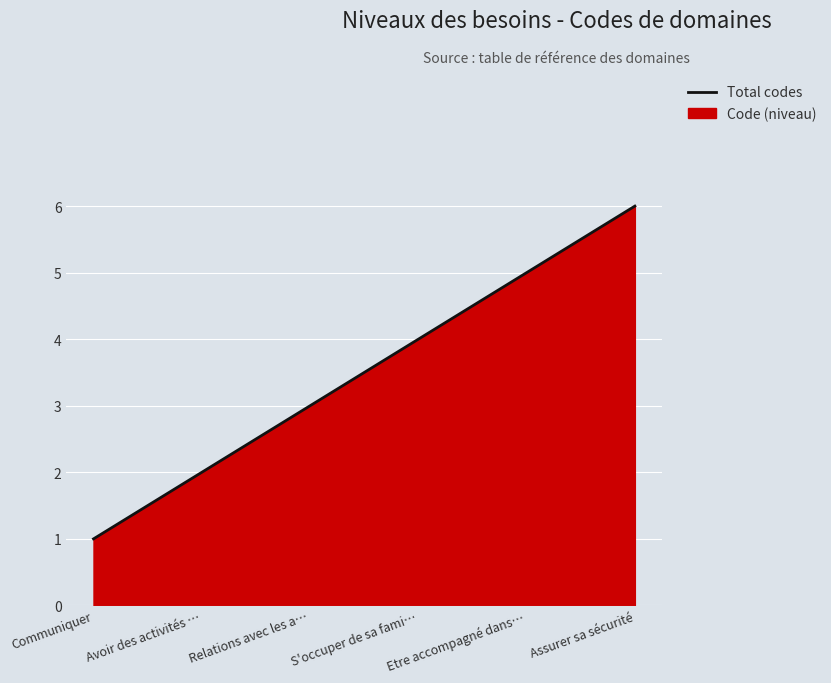

List the labels in order of value, smallest first.

Communiquer, Avoir des activités …, Relations avec les a…, S'occuper de sa fami…, Etre accompagné dans…, Assurer sa sécurité